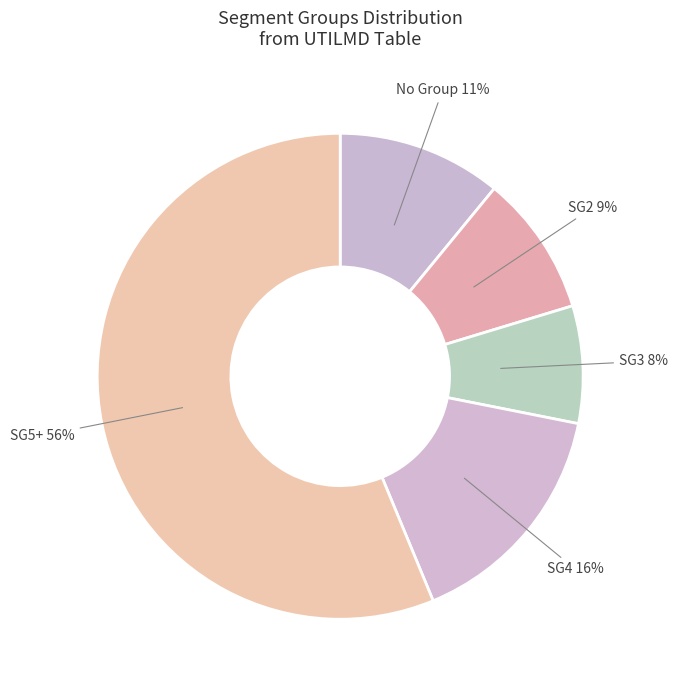

To the nearest percent, what percentage of the pie is SG2?

9%